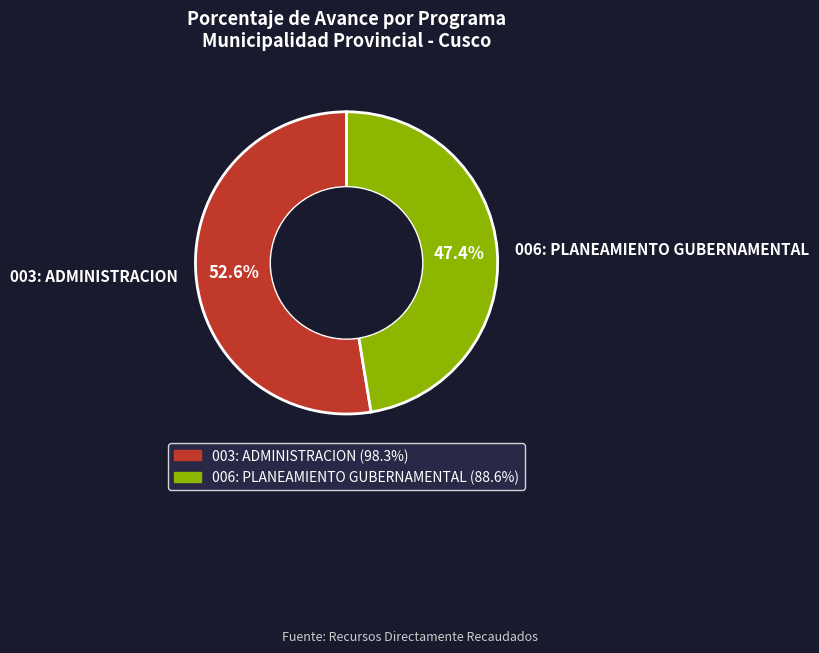

Do 006: PLANEAMIENTO GUBERNAMENTAL and 003: ADMINISTRACION together represent more than half of the pie?

Yes